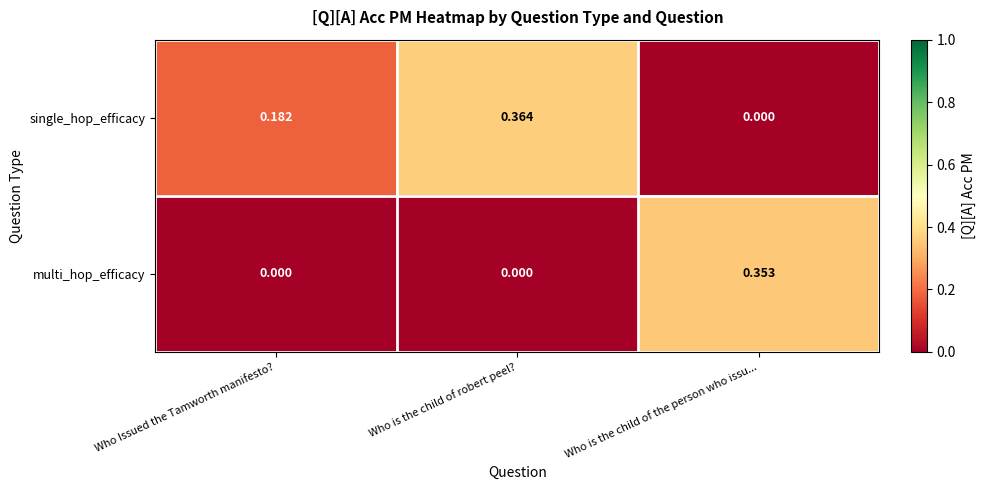

How many categories are shown in the chart?

3